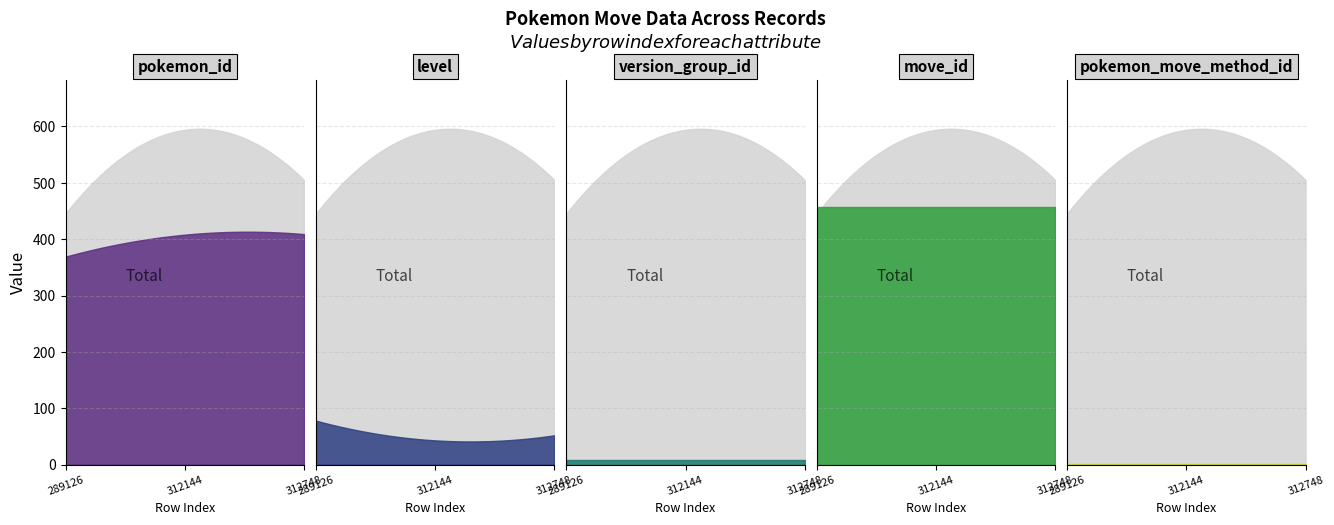

What is the total value across all series at 289126?

913